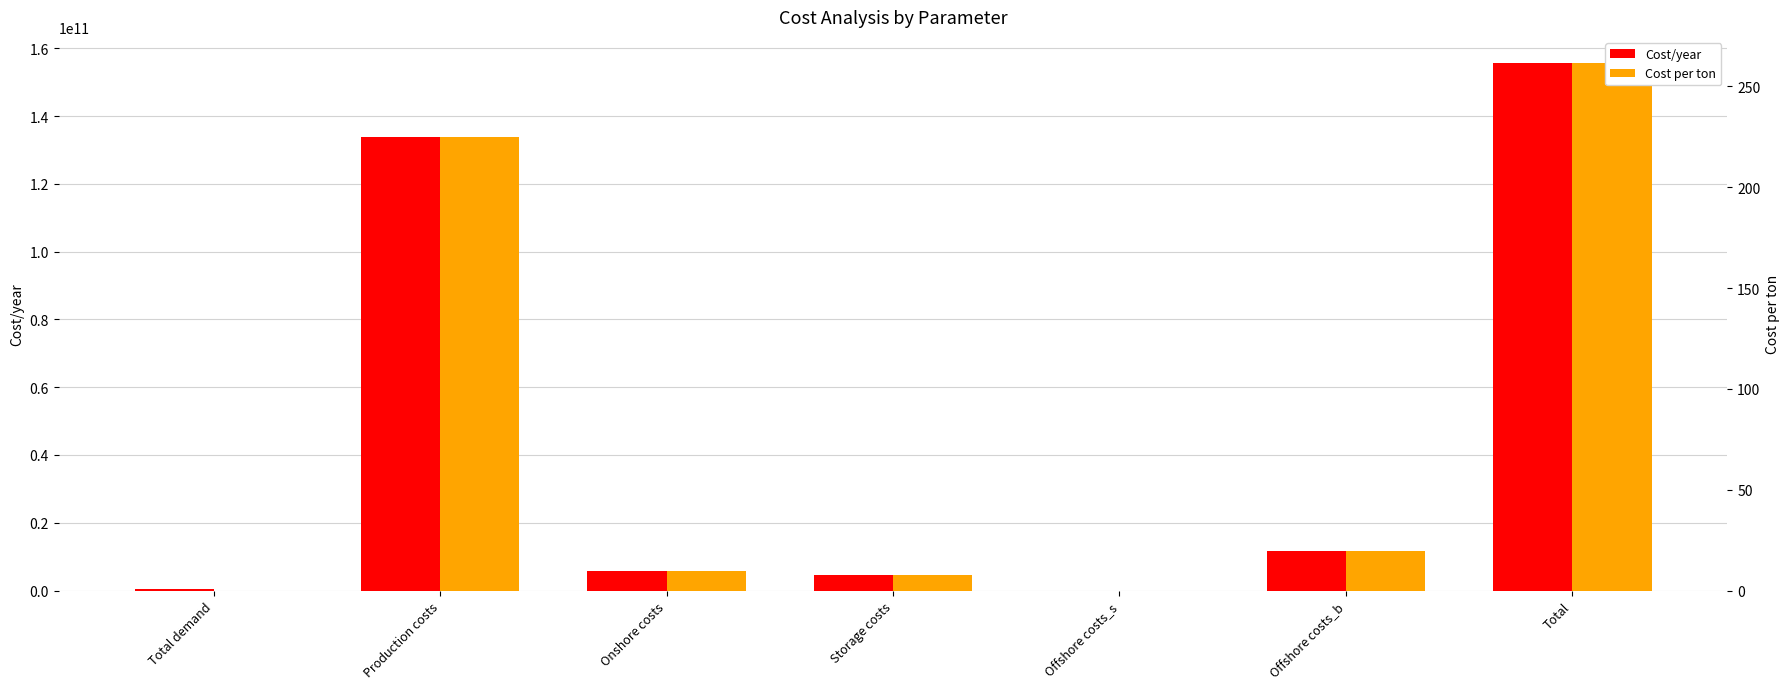

Rank the series by their average value, from lowest to highest.

Cost per ton, Cost/year